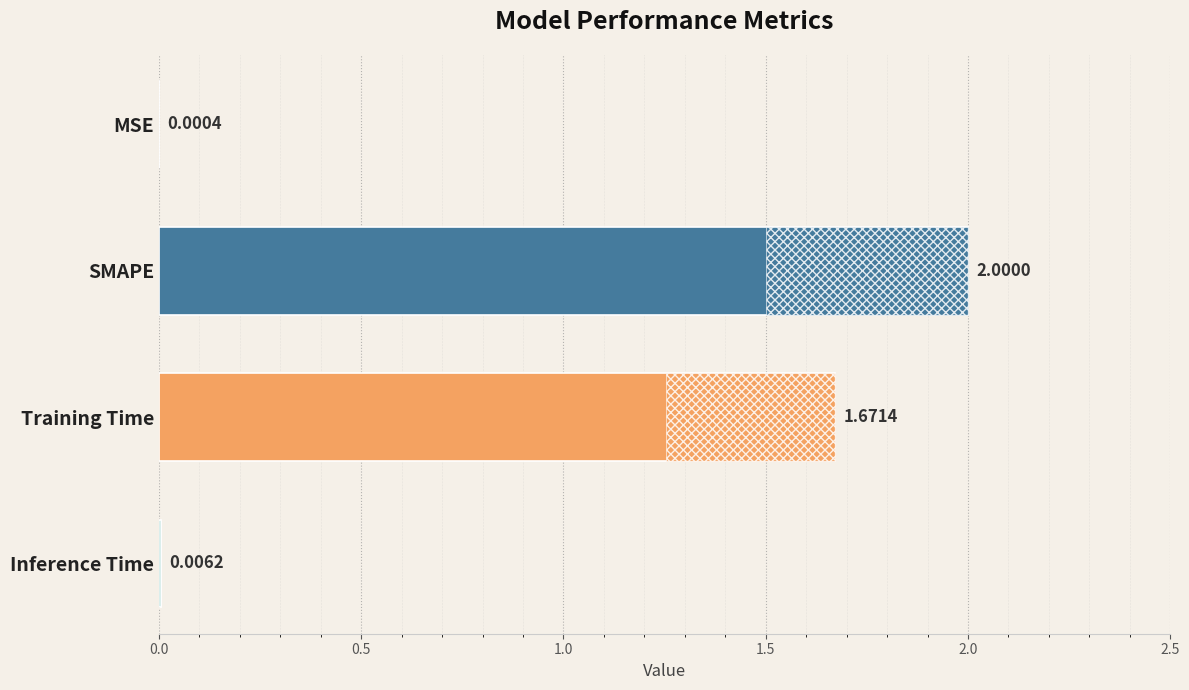

What is the change in value from MSE to Training Time?

+1.7